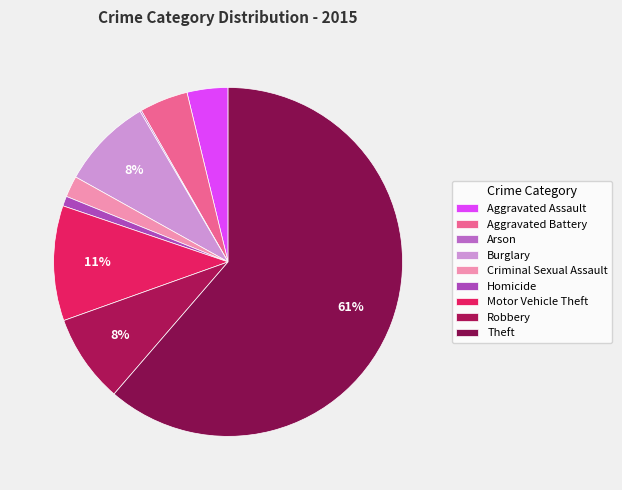

What percentage is NOT represented by Arson?

99.9%